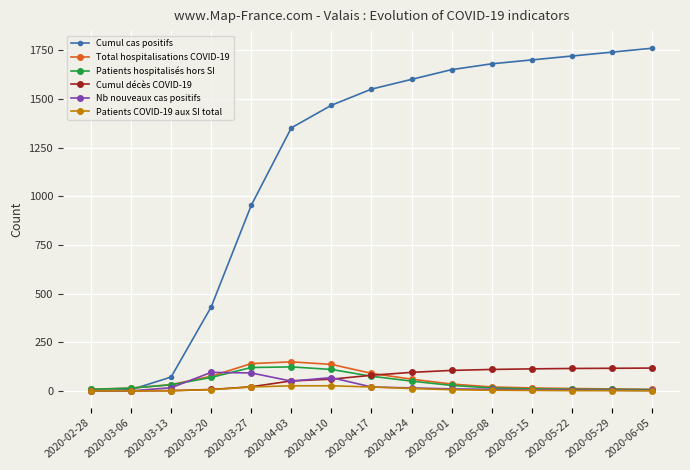

What is the label of the 7th point from the right?

2020-04-24